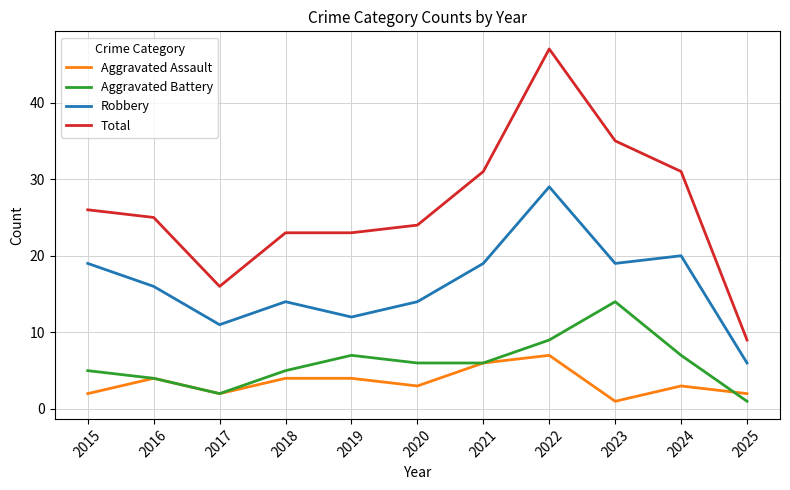

Count the Aggravated Assault values in the range 2 to 4.

8